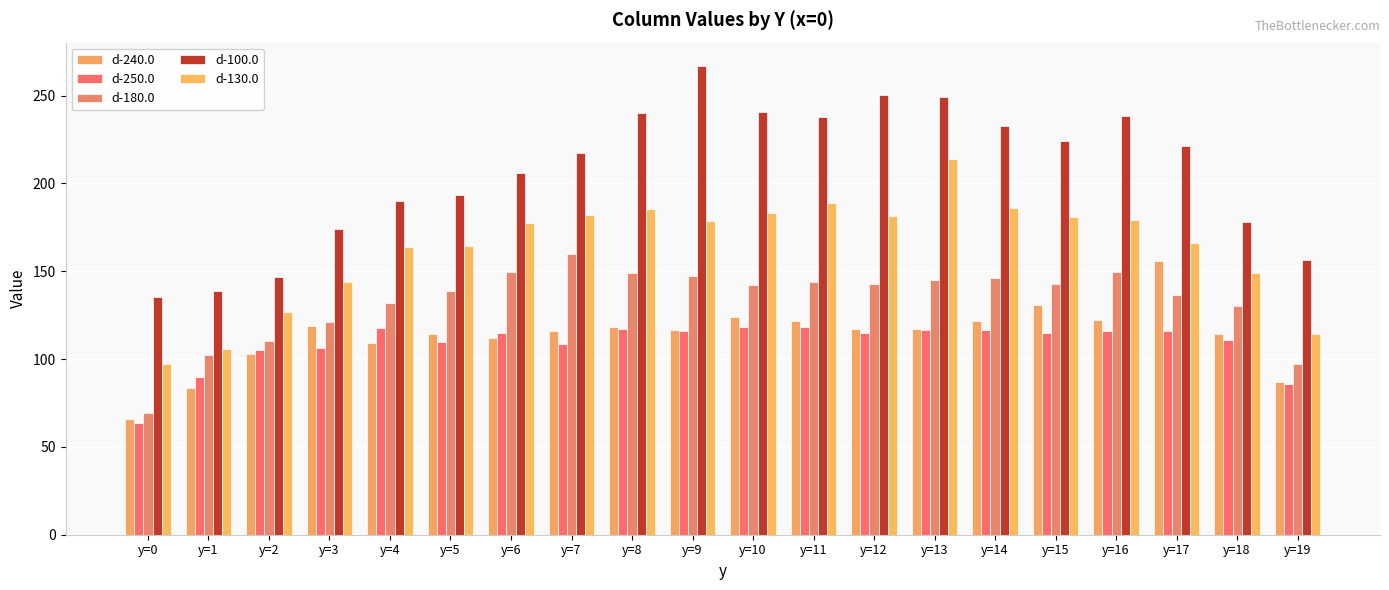

How many groups of bars are there?

20